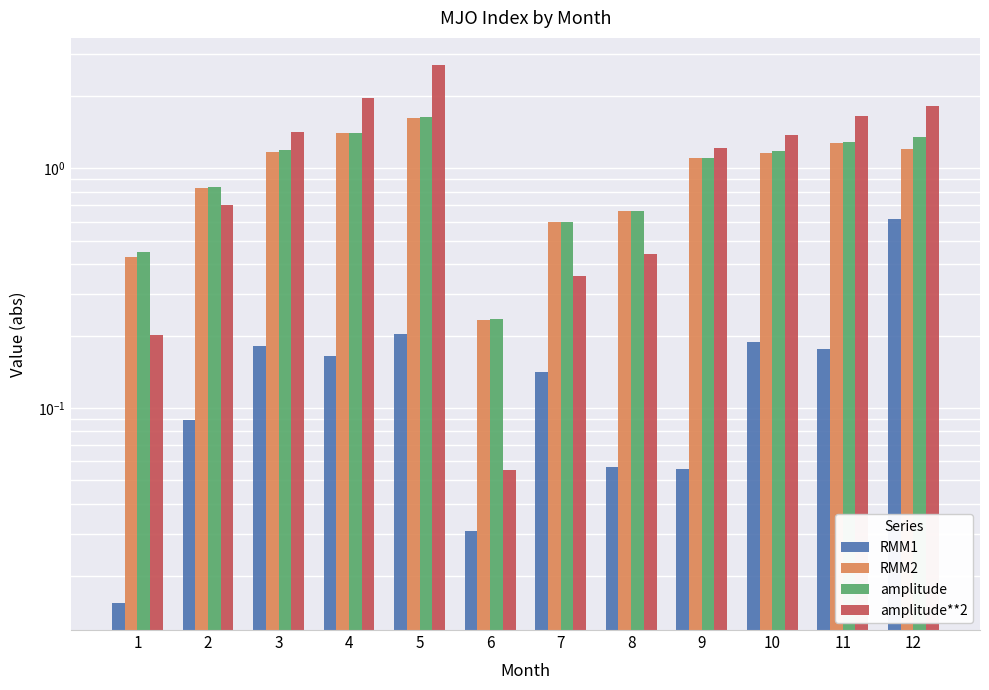

Is it true that amplitude equals 1.2 at 3?

True